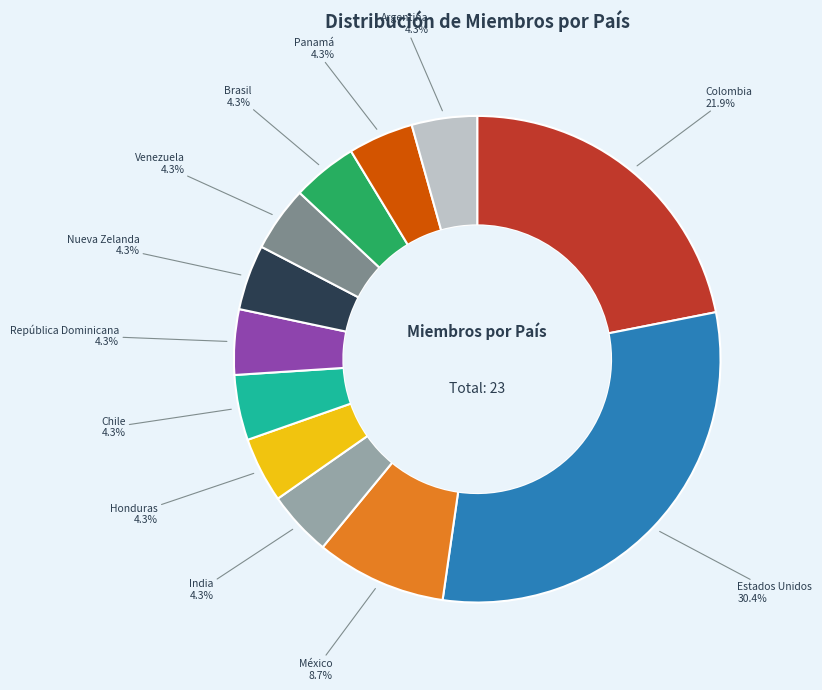

Does any single category account for the majority?

No